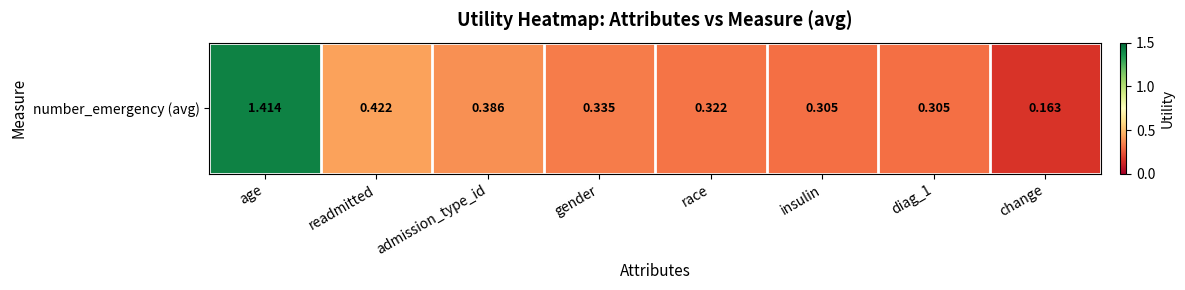

What is the change in value from admission_type_id to change?

-0.2